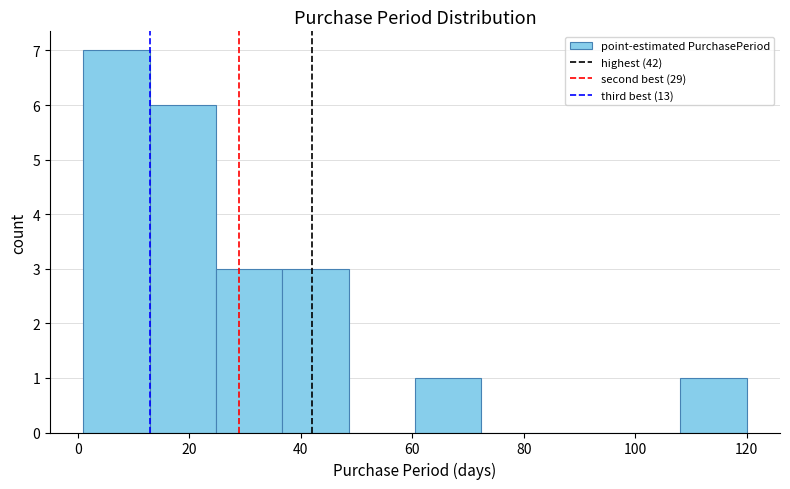

Reading left to right, list every bar in this chart as the range it spans on the x-axis followed by its height. Neither the bar edges nor the heights are printed on the chart, so give them approximately, as read against the axes.

2 to 12: 7
12 to 24: 6
24 to 36: 3
36 to 48: 3
48 to 60: 0
60 to 72: 1
72 to 84: 0
84 to 96: 0
96 to 108: 0
108 to 120: 1